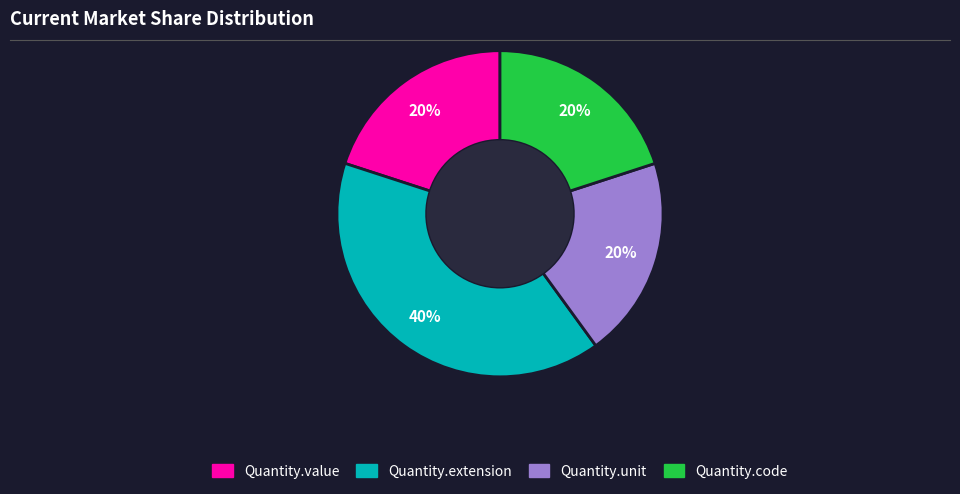

Is it true that Quantity.code is 11% of the pie?

False